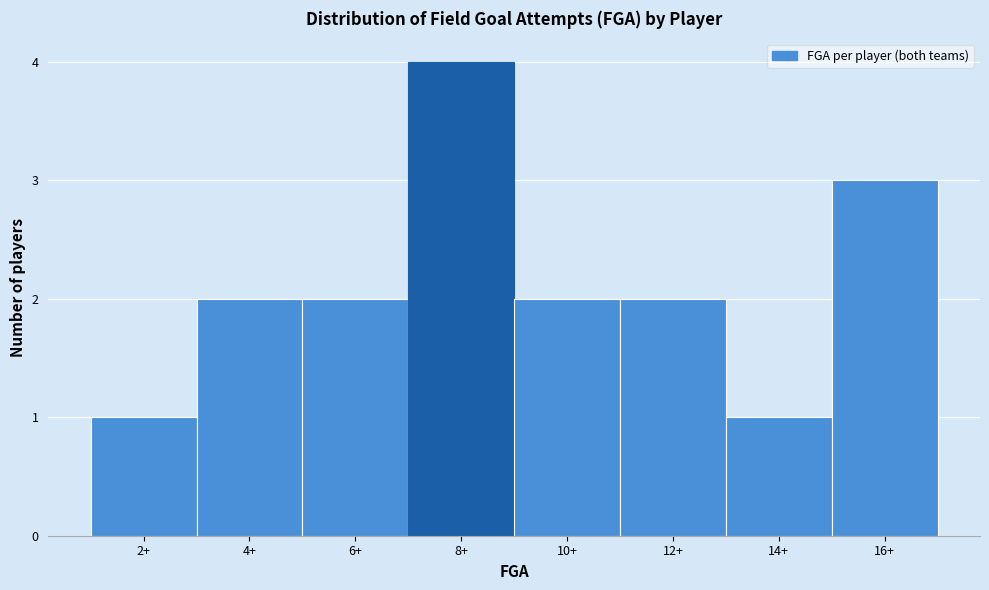

Reading left to right, what are all the values shown in this chart?

2+=1	4+=2	6+=2	8+=4	10+=2	12+=2	14+=1	16+=3